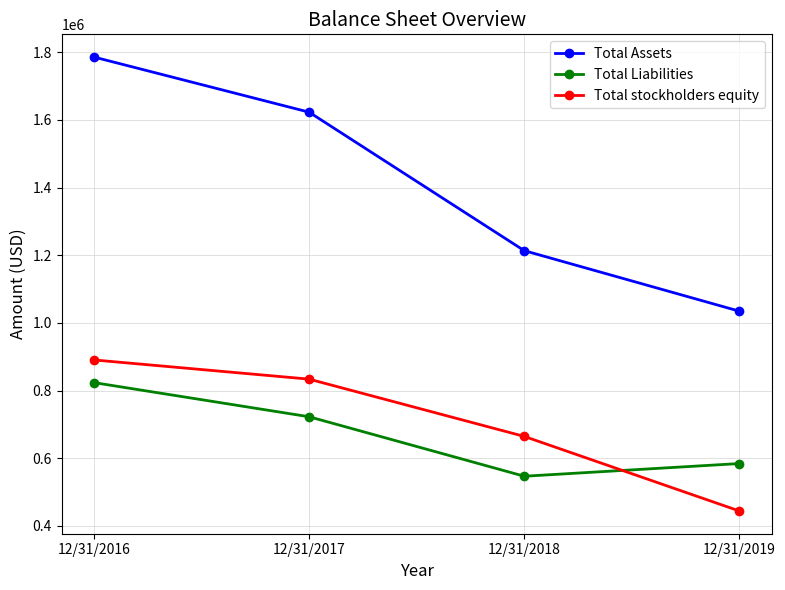

Reading right to left, list all the values displayed in this chart.

Total Assets: 12/31/2019=1034414	12/31/2018=1213341	12/31/2017=1622801	12/31/2016=1785785
Total Liabilities: 12/31/2019=584091	12/31/2018=546573	12/31/2017=722396	12/31/2016=823343
Total stockholders equity: 12/31/2019=443726	12/31/2018=664260	12/31/2017=833587	12/31/2016=890331